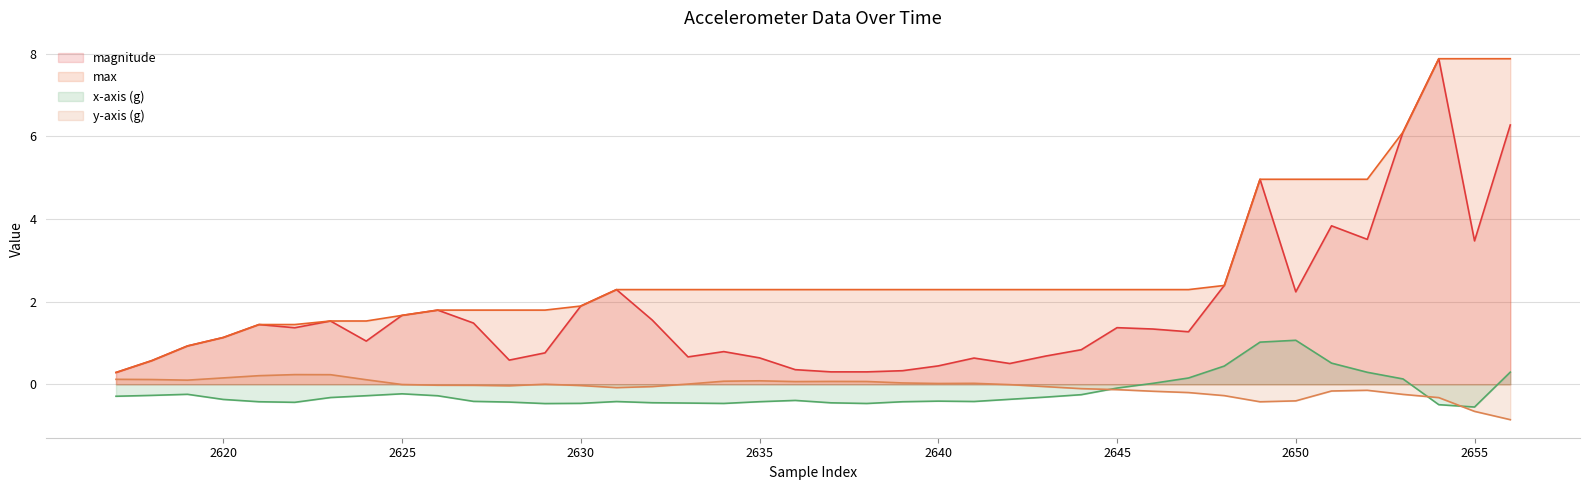

At 2639, list the series in order from smallest to largest.

x-axis (g), y-axis (g), magnitude, max